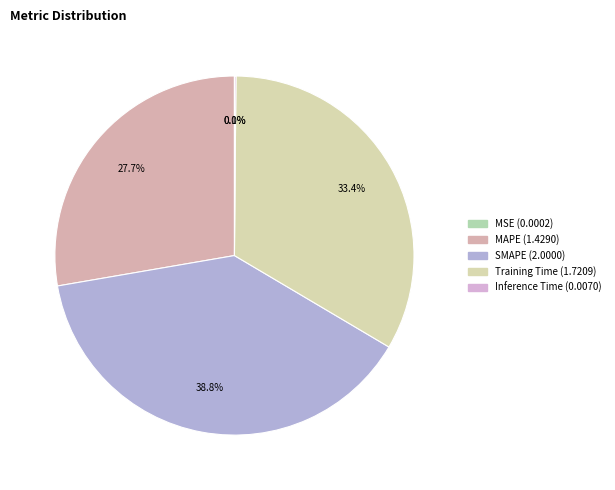

What portion of the pie excludes Training Time?

66.6%